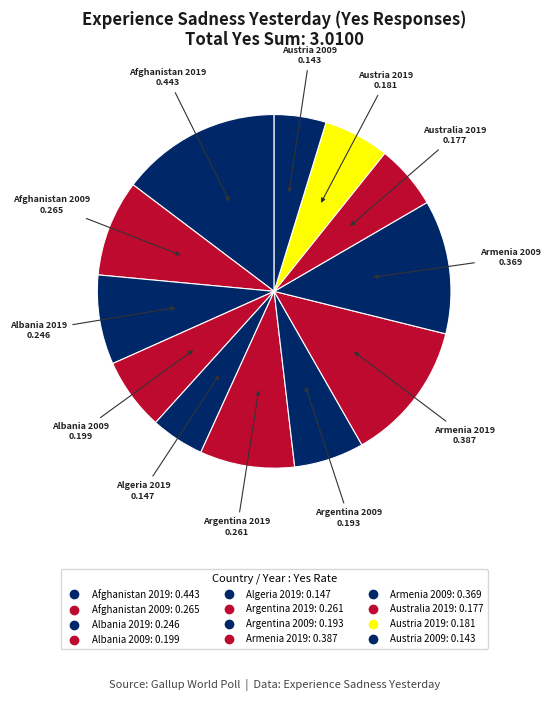

How many slices are in this pie chart?

12